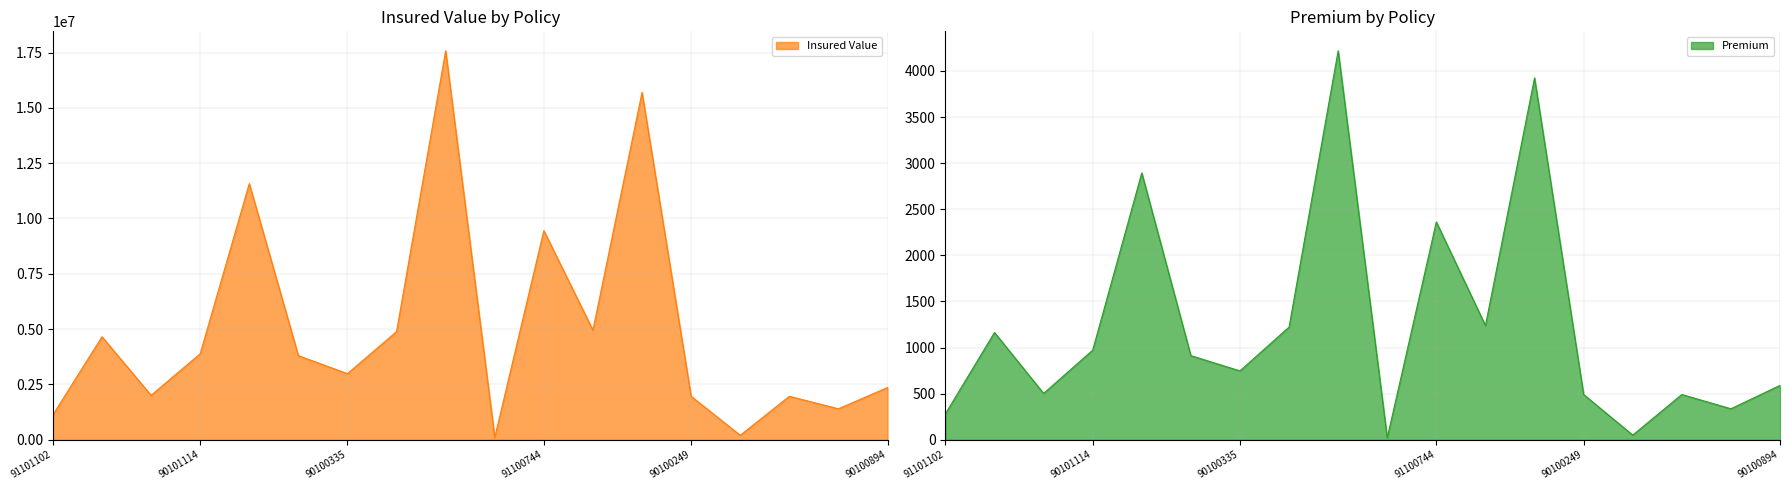

Which series has the largest range (max minus min)?

Insured Value